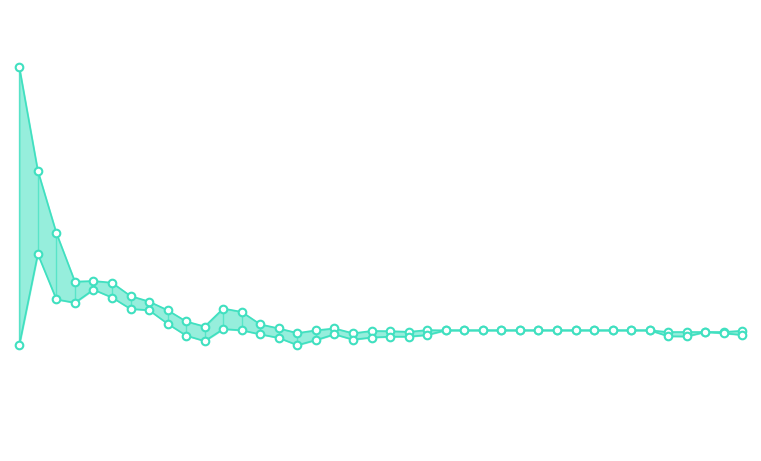

At how many categories does at least one series exceed 66?

1